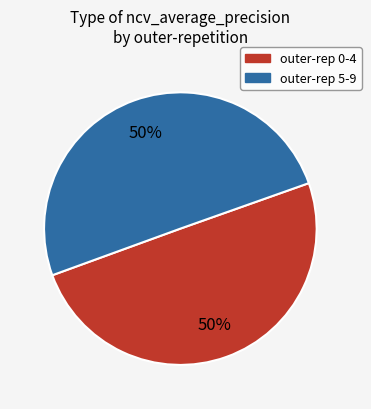

Count the number of slices in the pie.

2